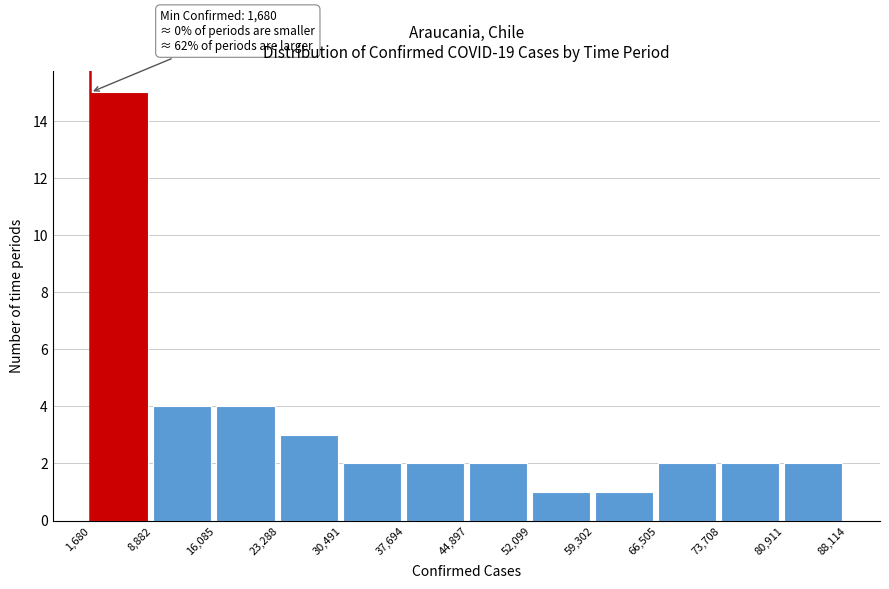

Over which range of the x-axis is the bar tallest?

1,680 to 8,882